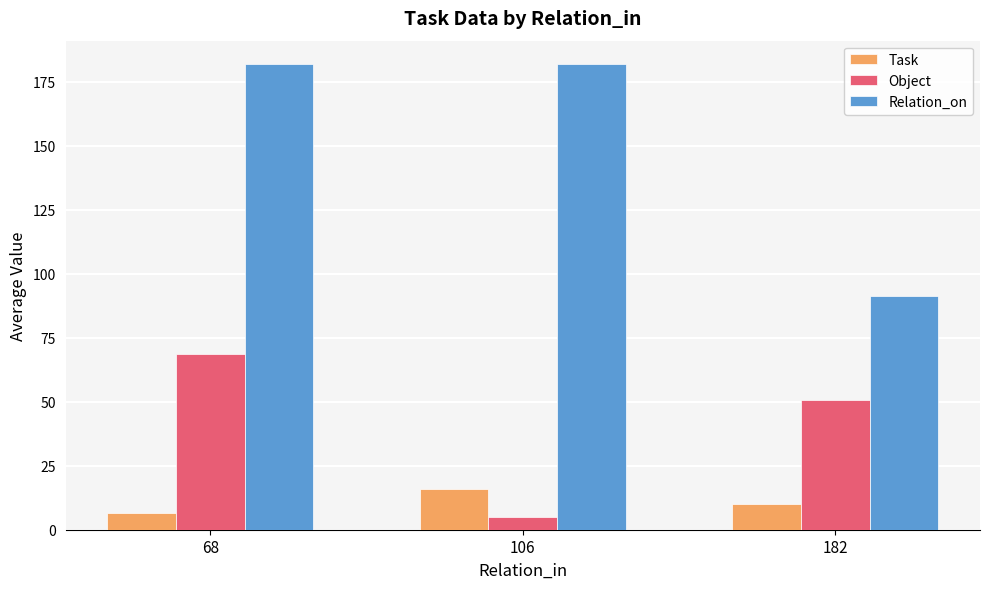

What is the value of the Relation_on bar at the 2nd from the left?

182.0